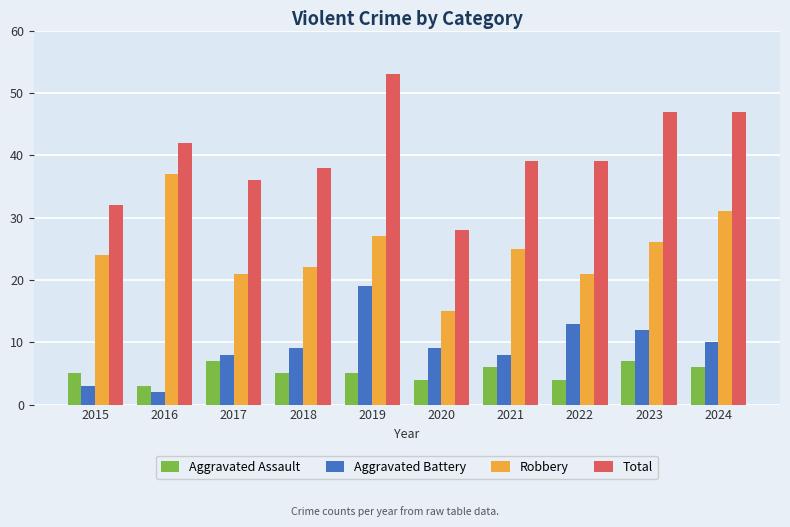

Is it true that Aggravated Battery equals 10 at 2024?

True